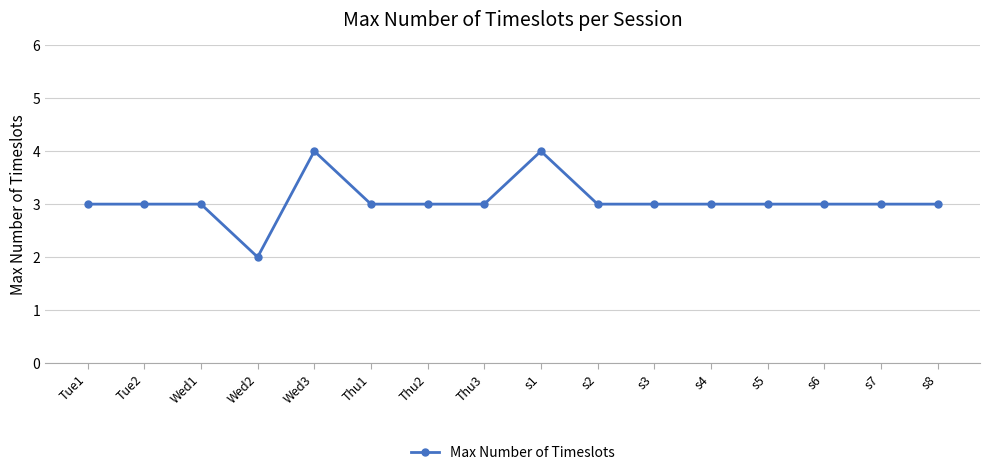

How many lines are shown in the chart?

1